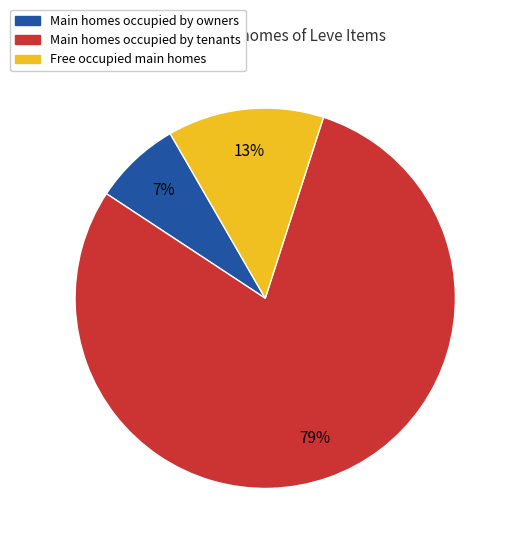

Is there a majority slice in this chart?

Yes